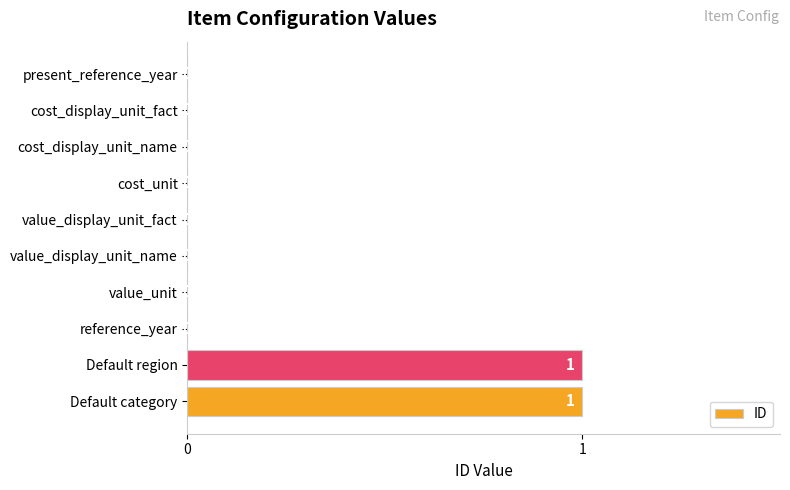

Reading top to bottom, what are all the values shown in this chart?

present_reference_year=0	cost_display_unit_fact=0	cost_display_unit_name=0	cost_unit=0	value_display_unit_fact=0	value_display_unit_name=0	value_unit=0	reference_year=0	Default region=1	Default category=1